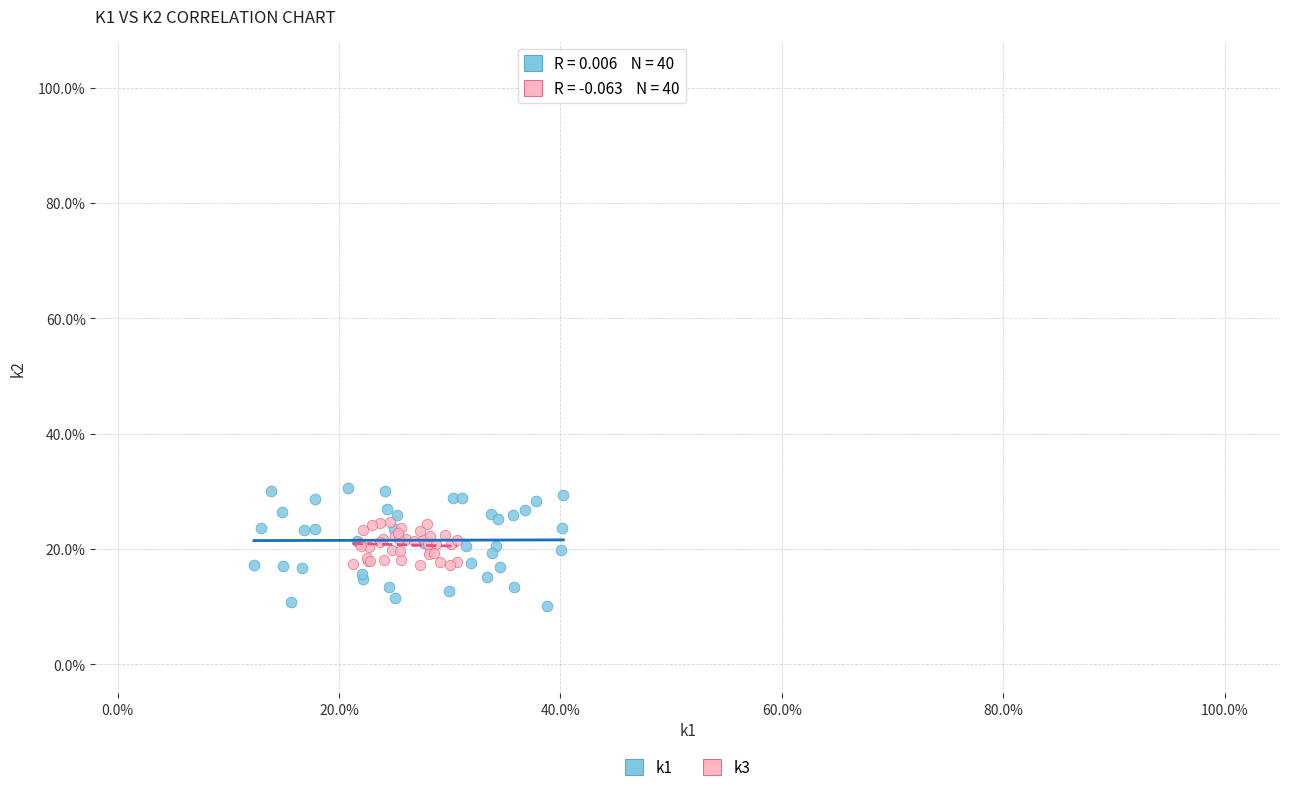

Which series reaches the minimum Y coordinate?

k1